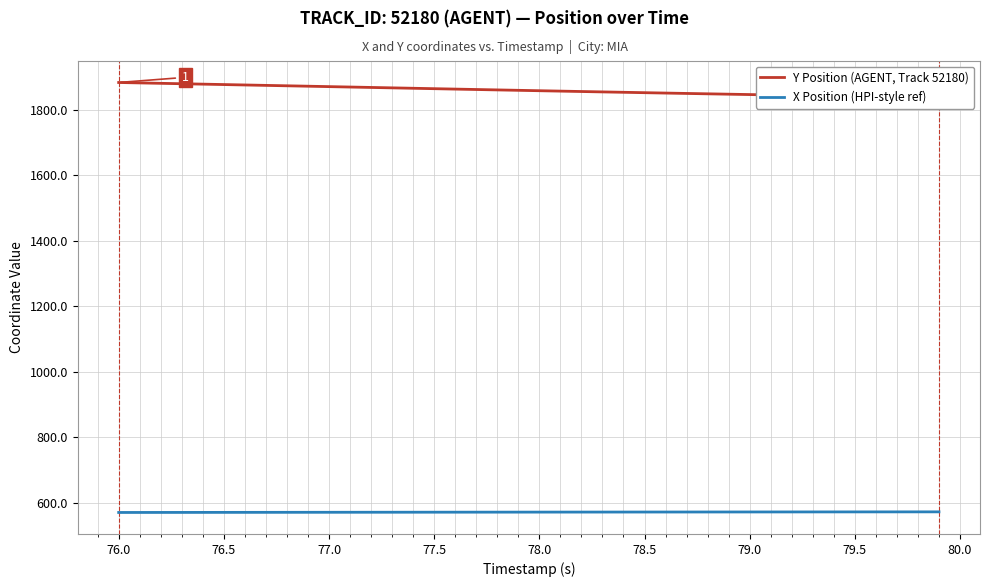

Is it true that X Position (HPI-style ref) equals 881.3 at 76.5?

False